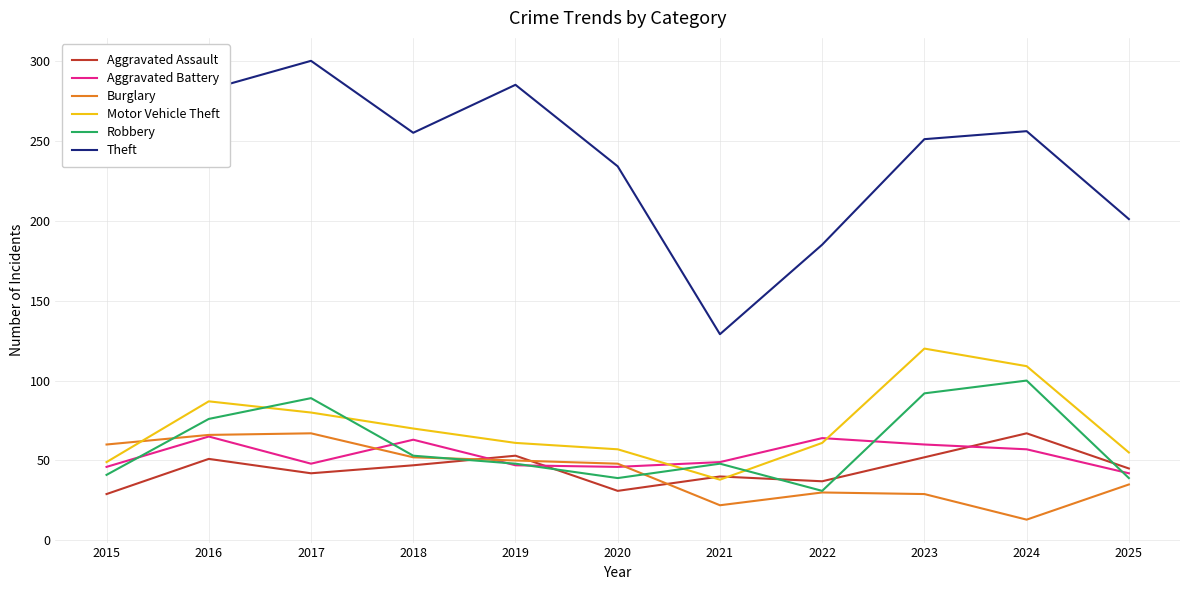

At which label does Motor Vehicle Theft first exceed 61?

2016